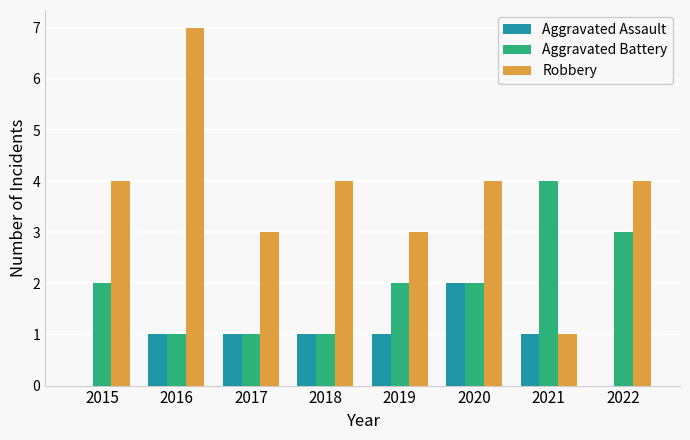

True or false: Robbery has a value of 5 at 2019.

False